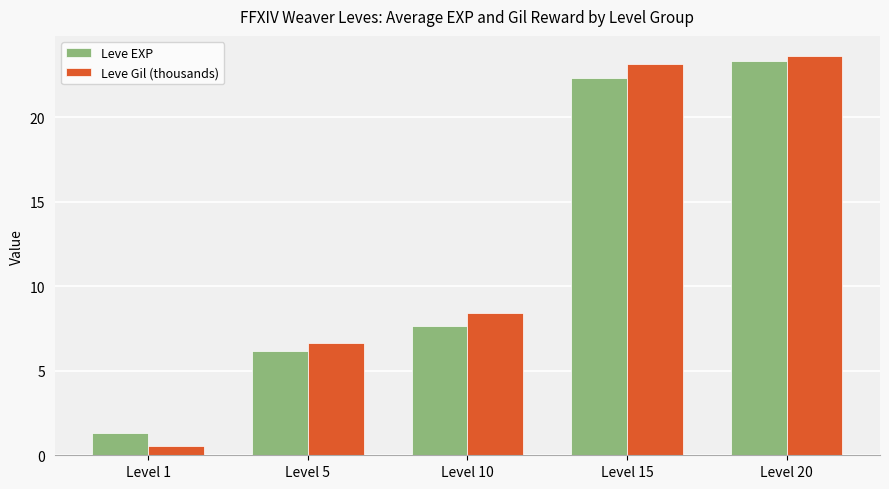

What is the approximate value of Leve Gil (thousands) at Level 15?

23.1